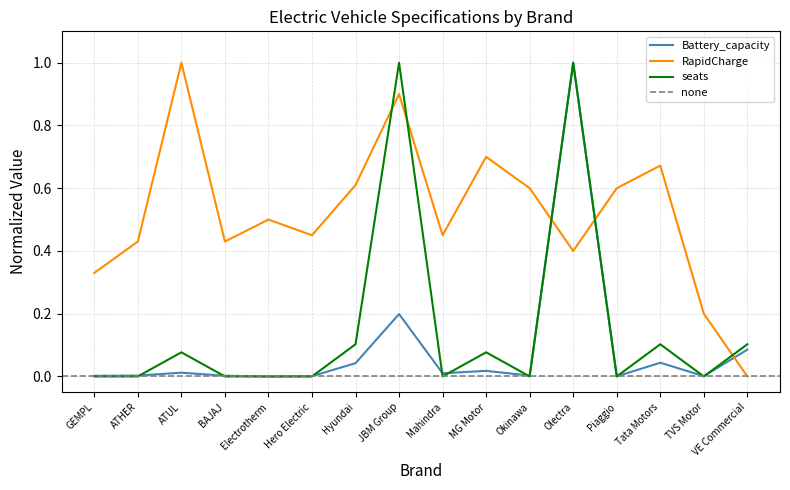

What position from the left is Tata Motors?

14